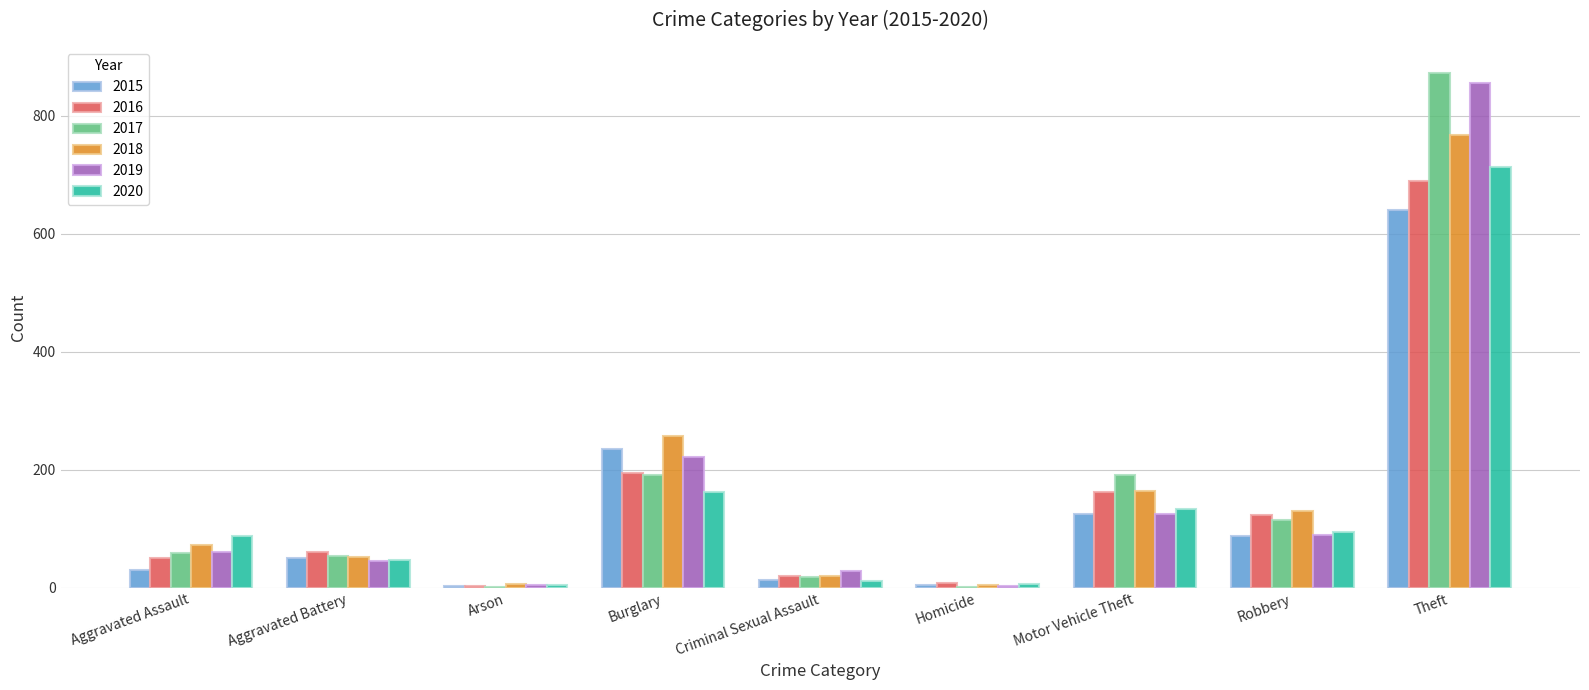

Count the number of data series in this chart.

6